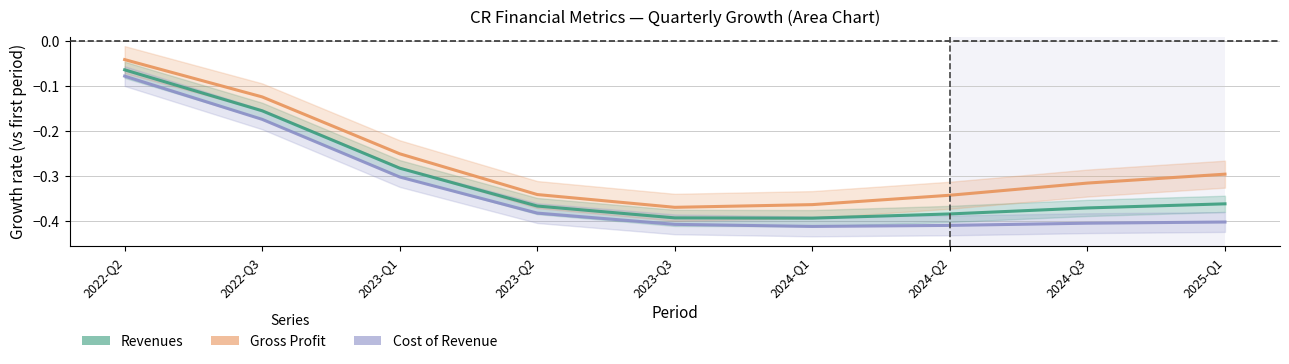

At which category is the sum across all series the highest?

2022-Q2